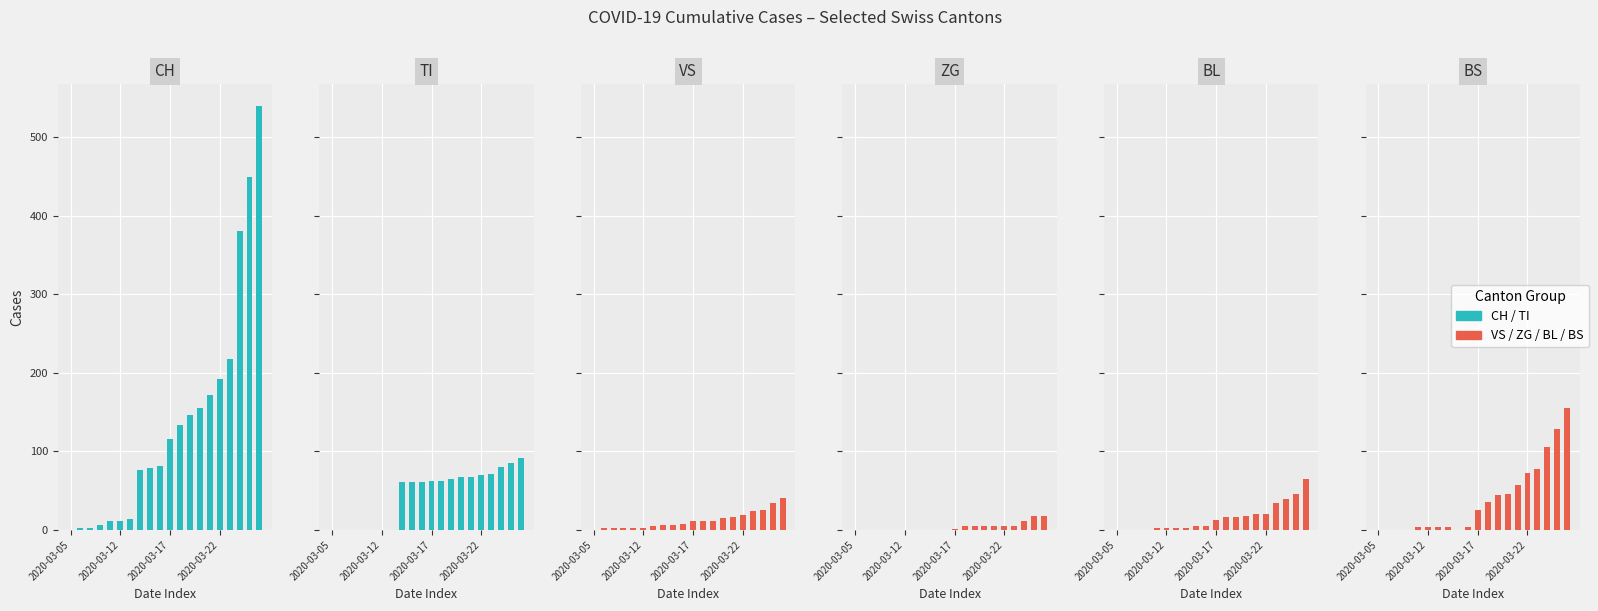

What is the value of the BS bar at the 16th from the left?

73